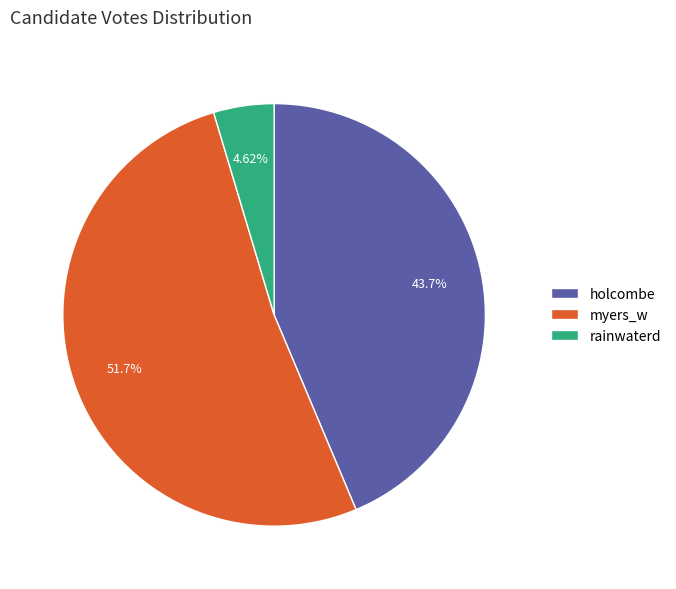

How many segments does this pie chart have?

3